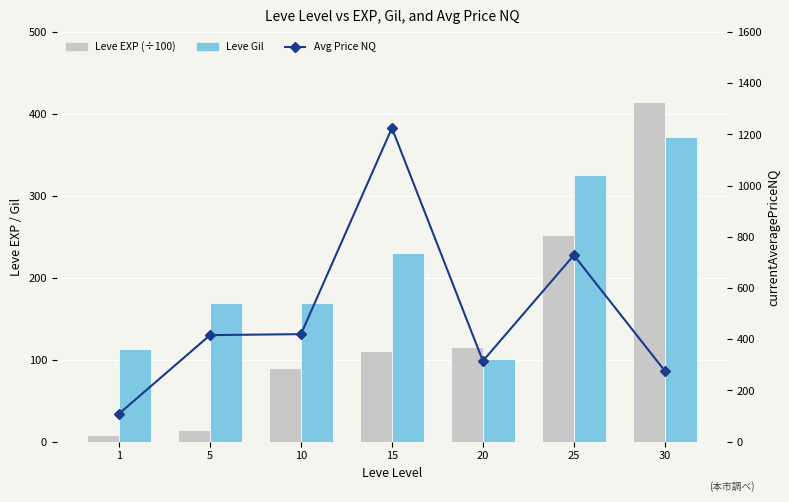

What is the value of the Leve Gil bar at the 2nd from the left?

169.0